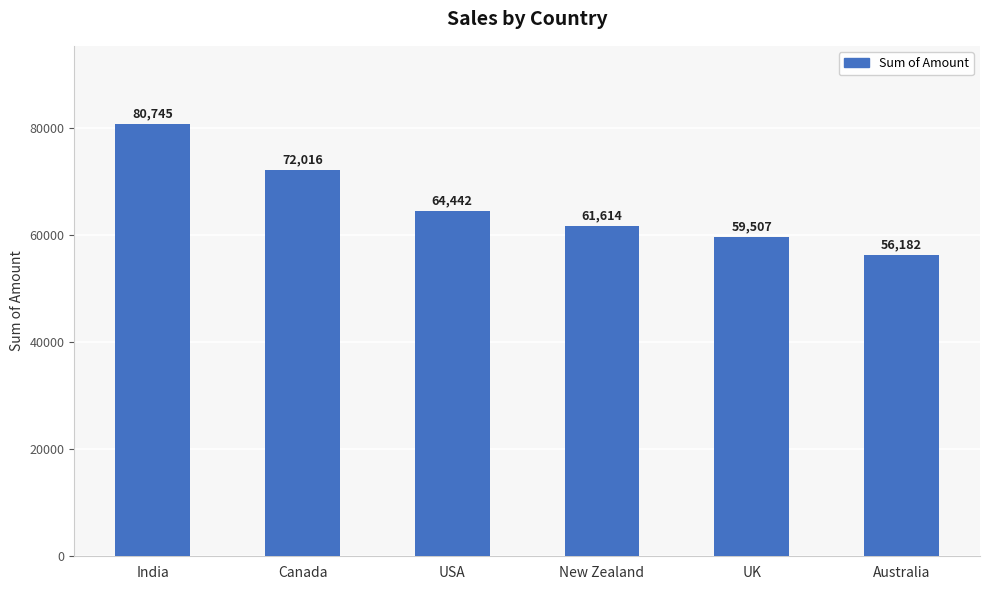

What is the sum of the values at USA and India?

145187